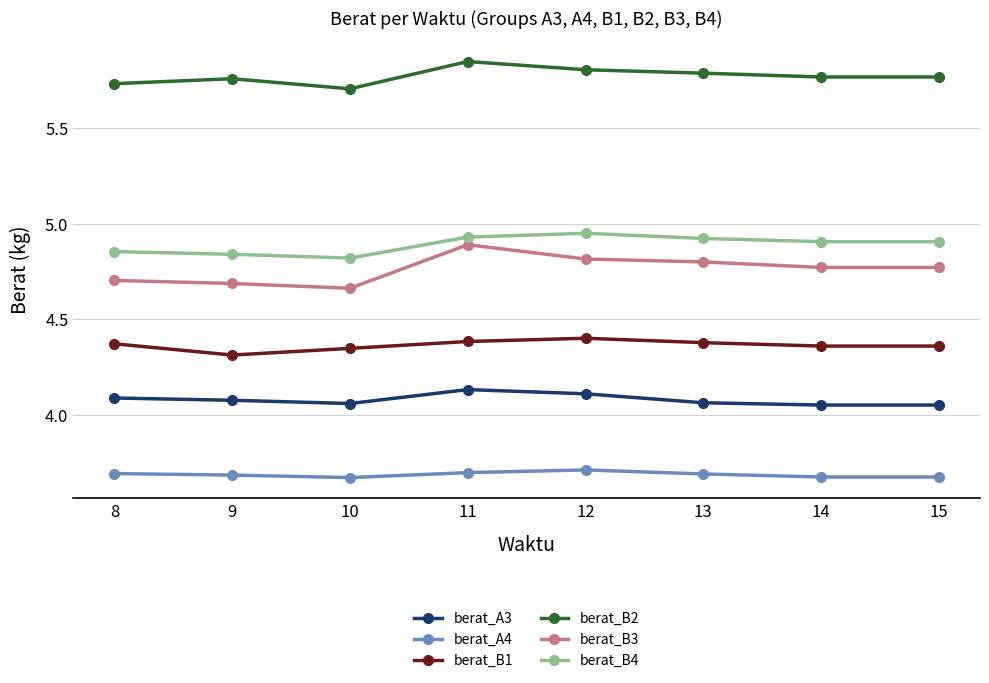

In berat_A3, how many points are higher than both neighbors (excluding endpoints)?

1